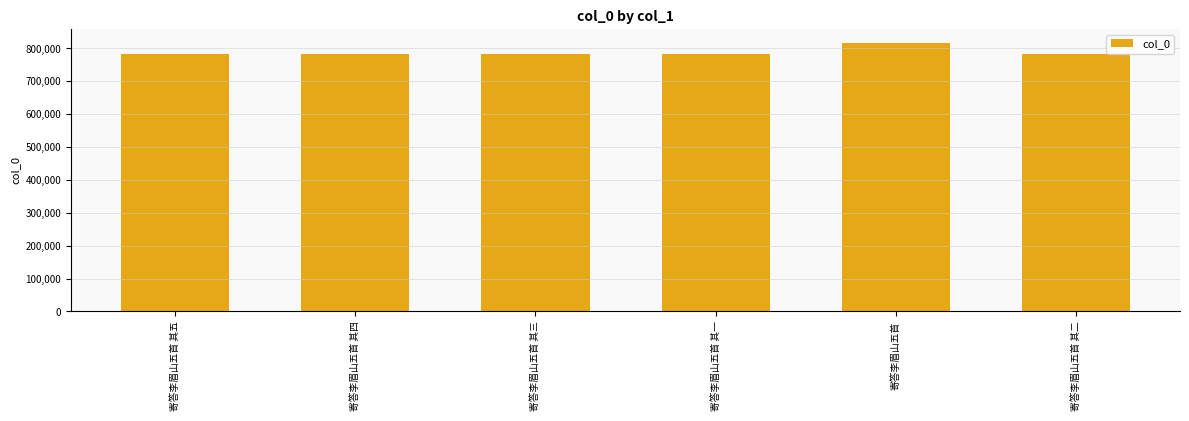

What is the smallest value displayed?

782506